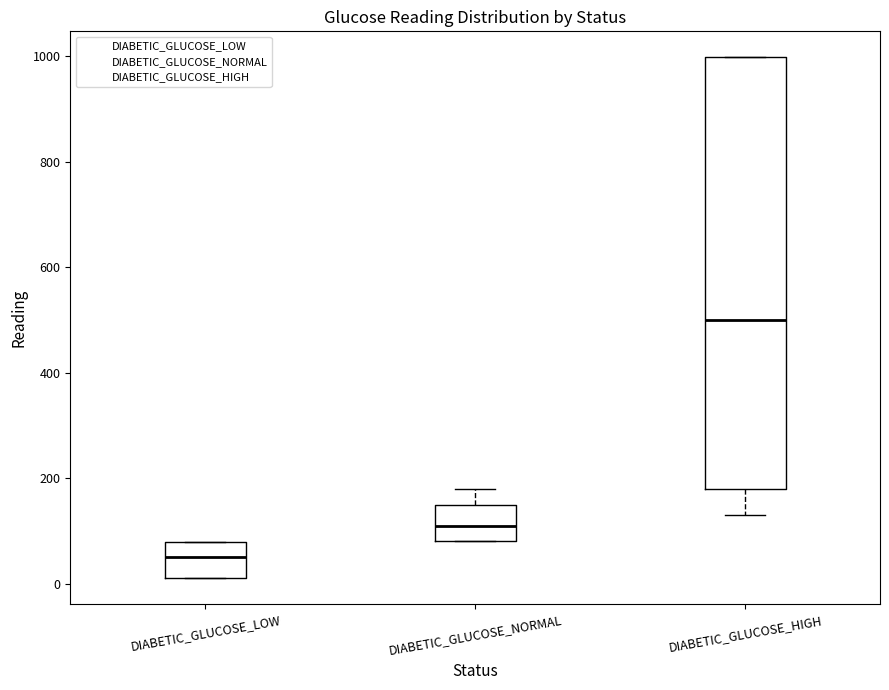

Reading left to right, read every box against the y-axis: the position of its median line, the range the box covers, and the ends of its whiskers. The values are not printed on the chart, so give them approximately, as read against the axis.

DIABETIC_GLUCOSE_LOW: median 60, box 20 to 80, whiskers 20 to 80
DIABETIC_GLUCOSE_NORMAL: median 120, box 80 to 160, whiskers 80 to 180
DIABETIC_GLUCOSE_HIGH: median 500, box 180 to 1000, whiskers 140 to 1000